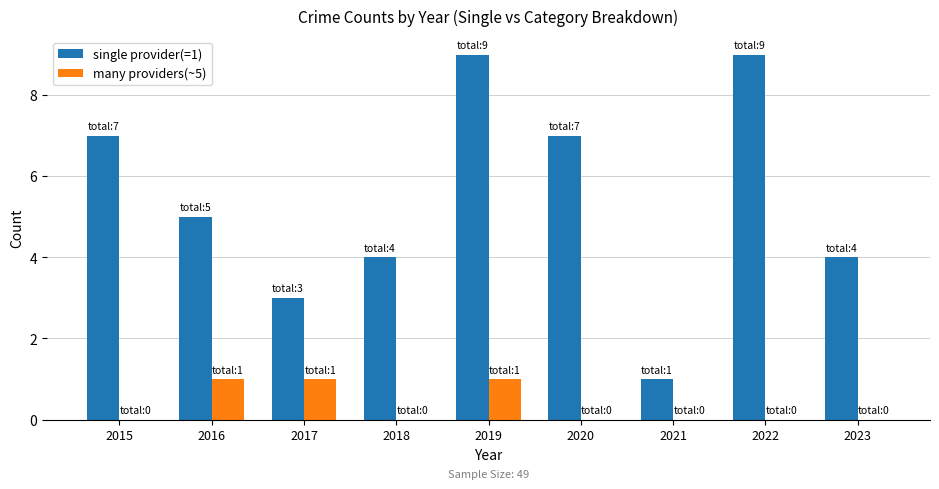

At which category is the sum across all series the highest?

2019